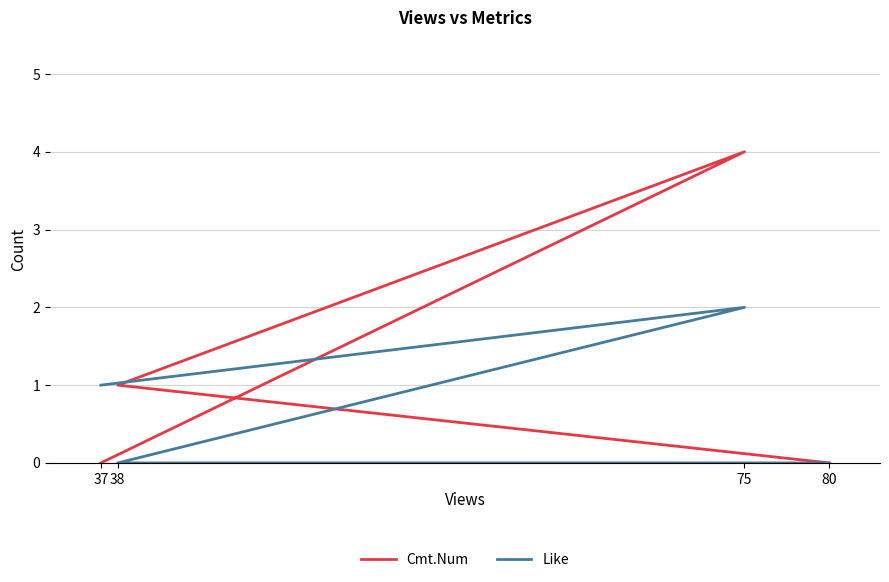

Which series has the widest spread of values?

Cmt.Num